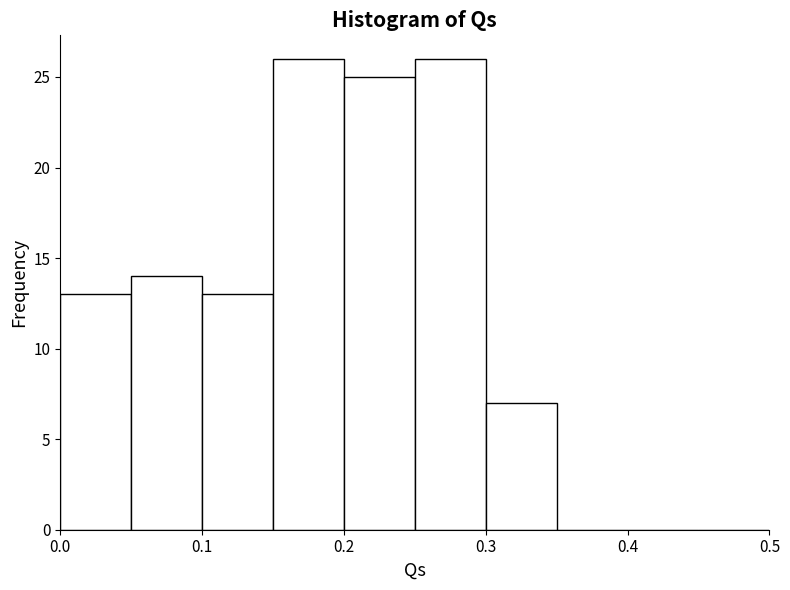

Reading left to right, transcribe this chart: for each bar, give the range it covers on the x-axis and its height. The values are not printed on the chart, so give them approximately, as read against the axis.

0.00 to 0.05: 13
0.05 to 0.10: 14
0.10 to 0.15: 13
0.15 to 0.20: 26
0.20 to 0.25: 25
0.25 to 0.30: 26
0.30 to 0.35: 7
0.35 to 0.40: 0
0.40 to 0.45: 0
0.45 to 0.50: 0